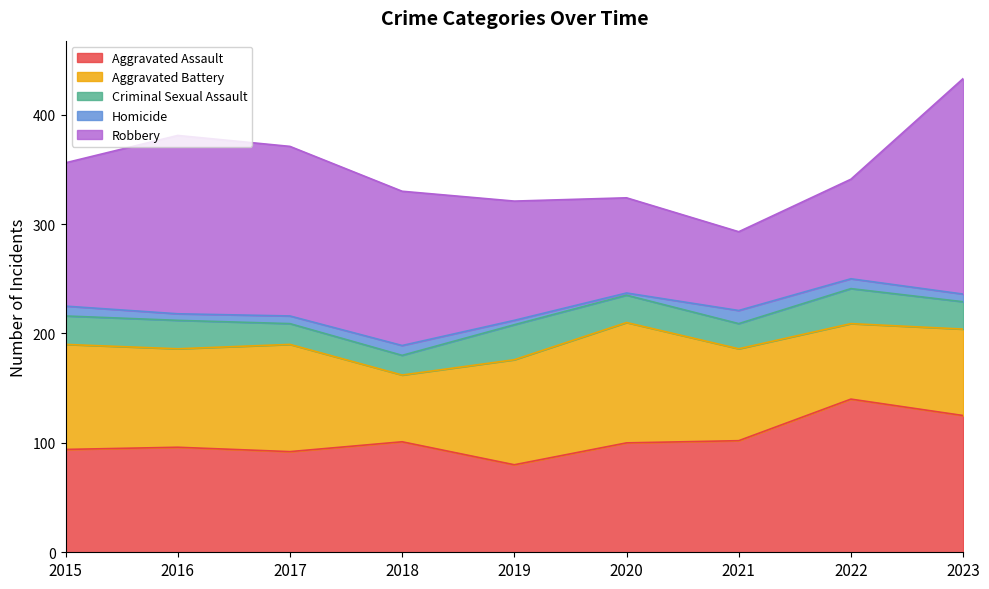

In Criminal Sexual Assault, how many points are lower than both neighbors (excluding endpoints)?

2